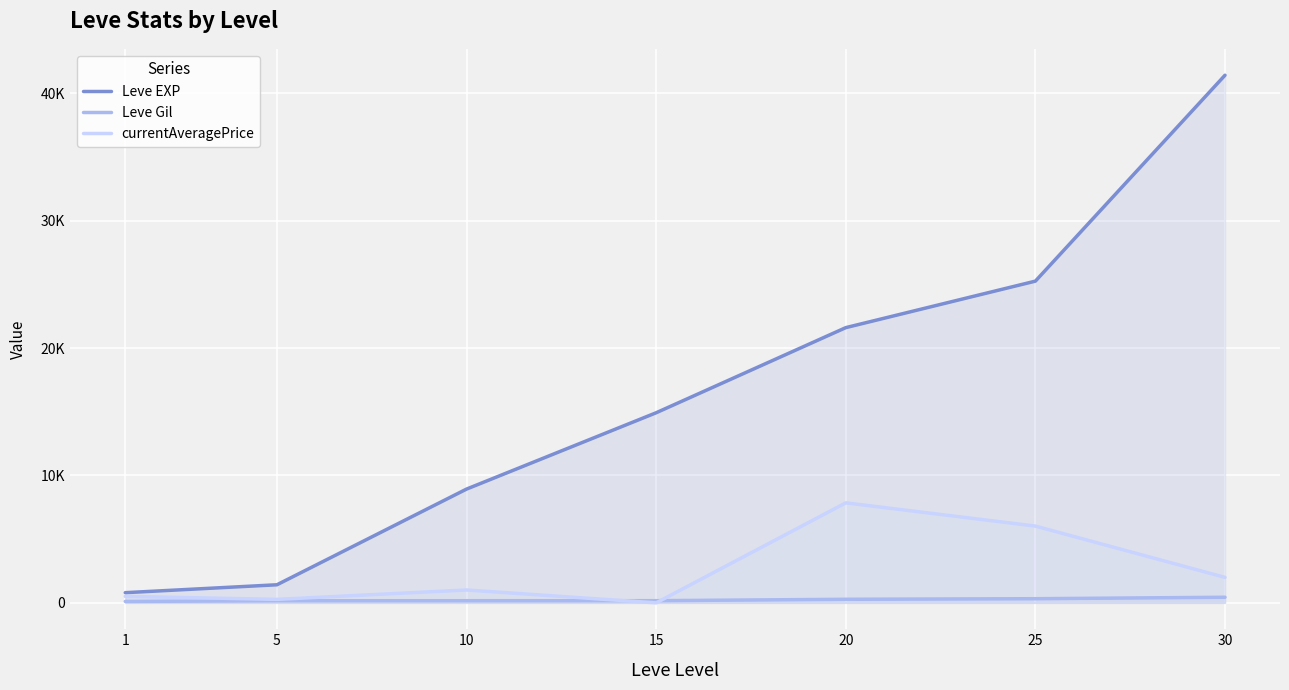

Where is currentAveragePrice nearest to the value 3925?

30